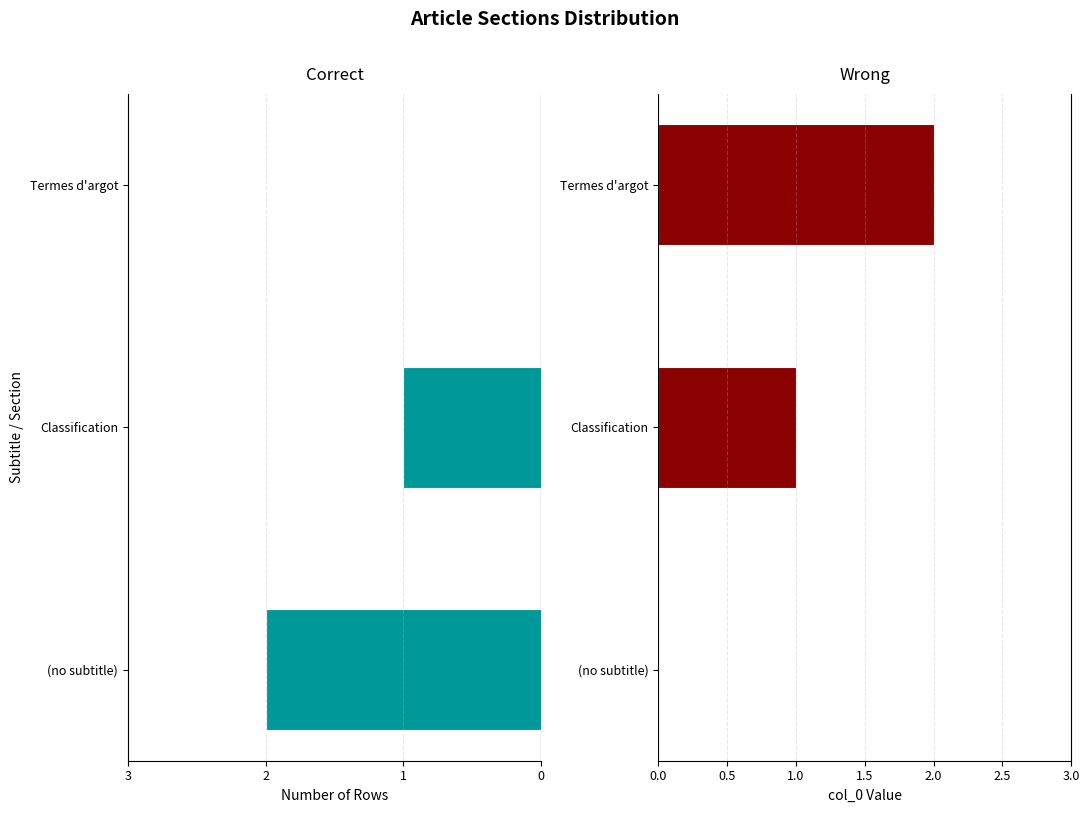

Count the number of data series in this chart.

2